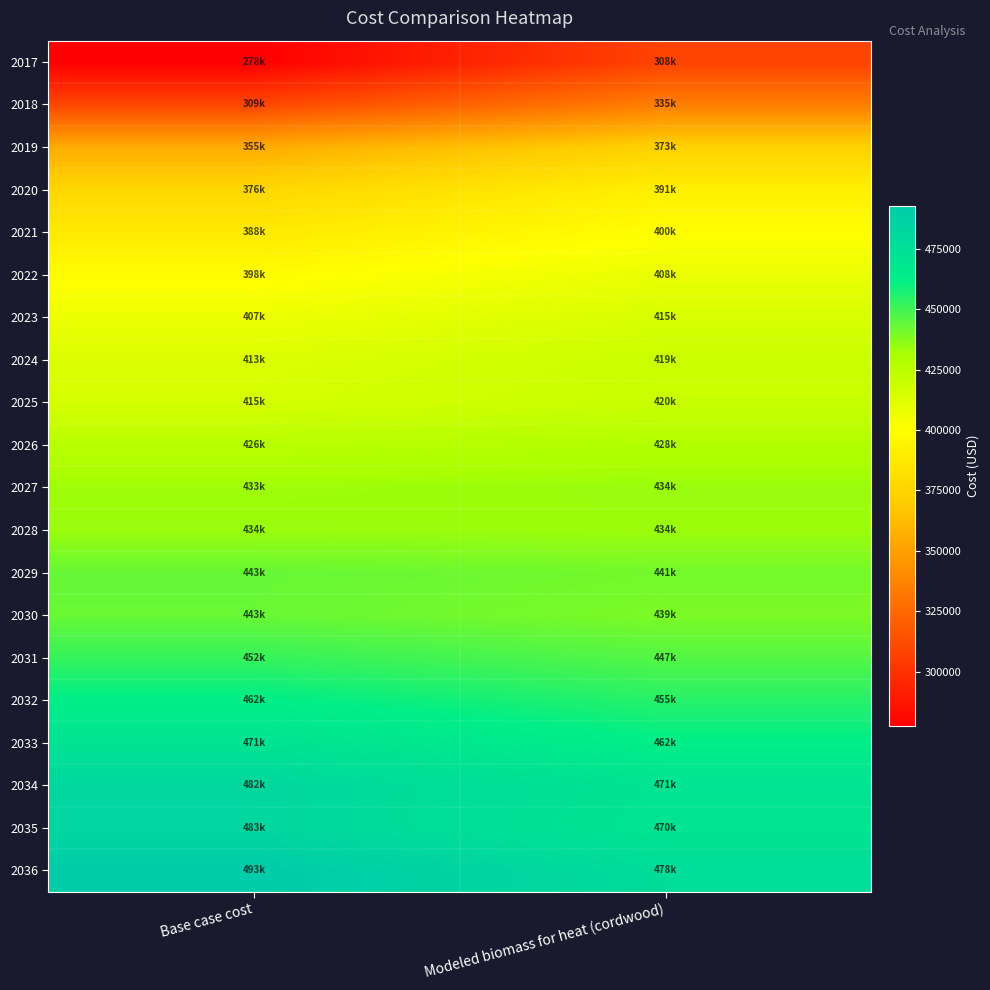

At which category is the sum across all series the highest?

Modeled biomass for heat (cordwood)